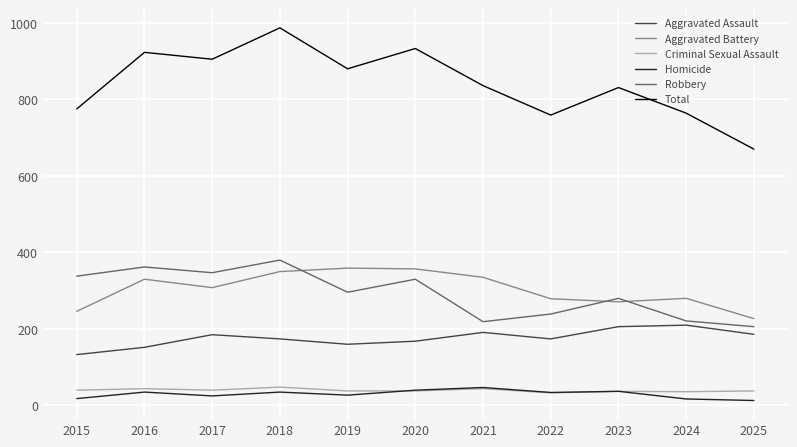

True or false: Aggravated Assault and Total cross at least once.

False